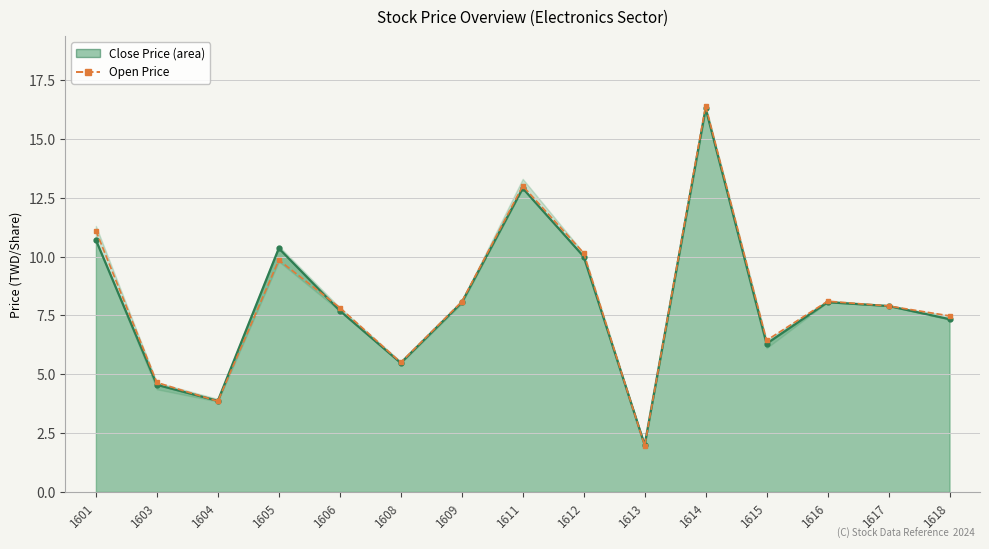

How many lines are shown in the chart?

1